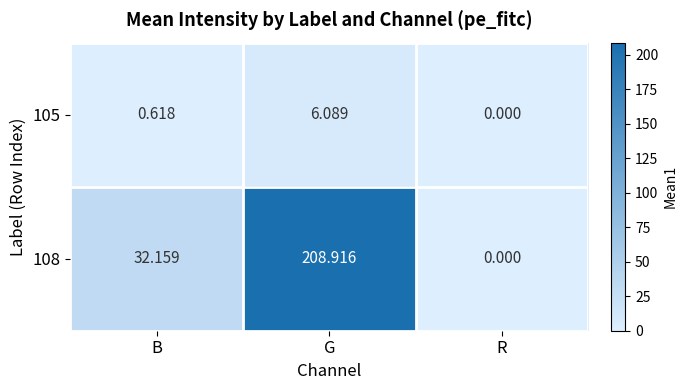

Which label corresponds to the largest value in the chart?

G